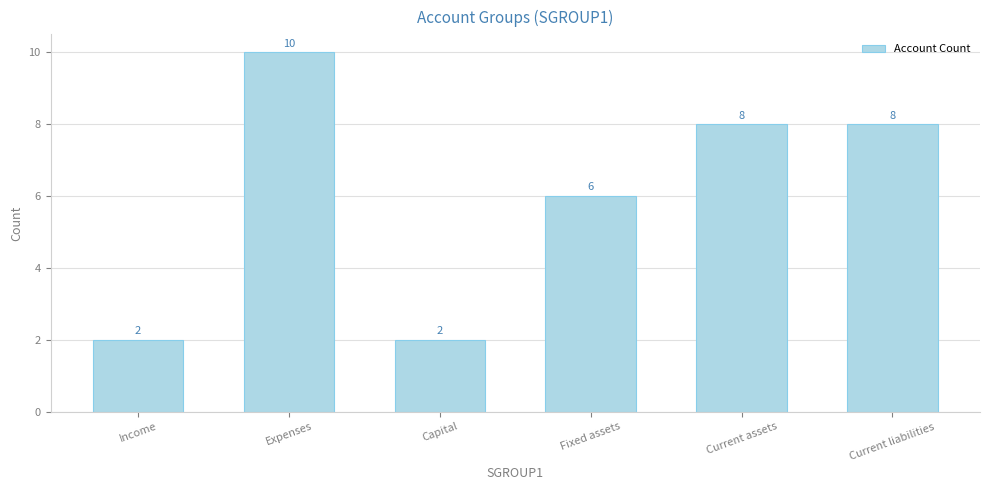

Reading right to left, transcribe all the data shown in this chart.

Current liabilities=8	Current assets=8	Fixed assets=6	Capital=2	Expenses=10	Income=2